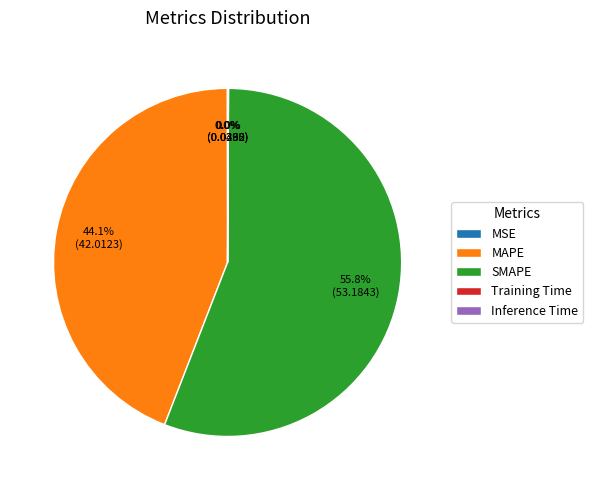

What is the largest slice in the pie chart?

SMAPE